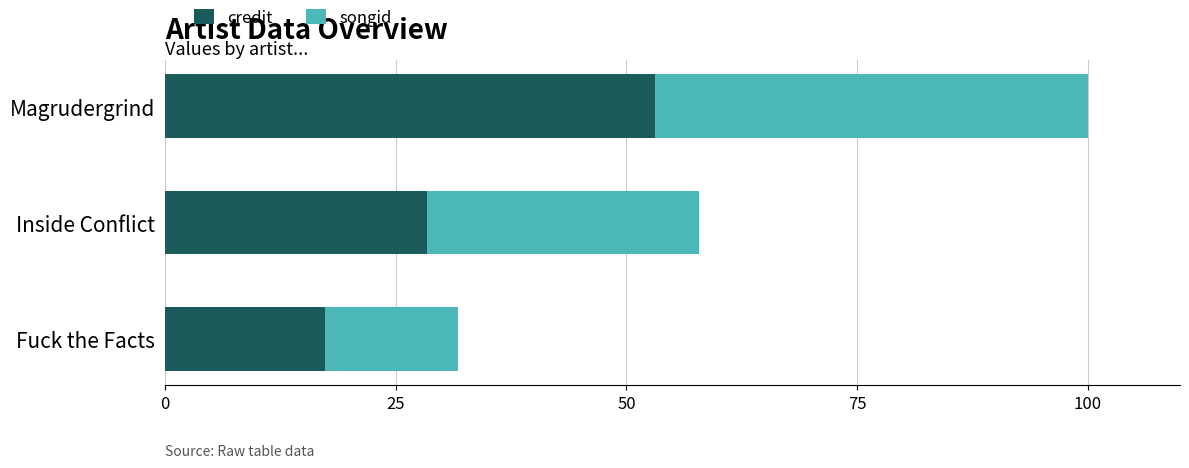

At which label does credit reach its peak?

Magrudergrind